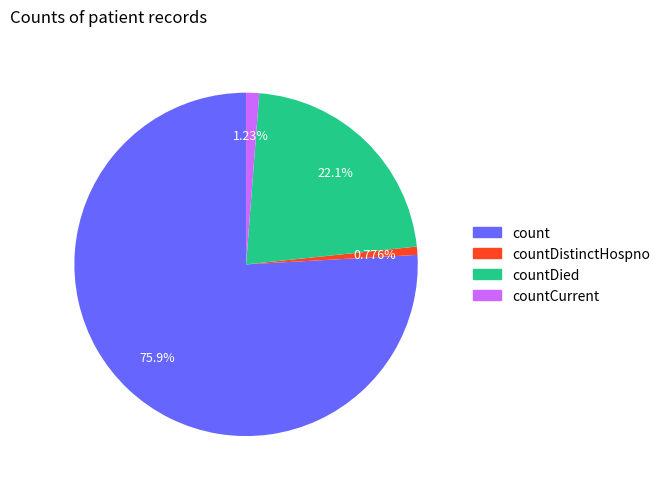

To the nearest percent, what portion does countDistinctHospno represent?

1%